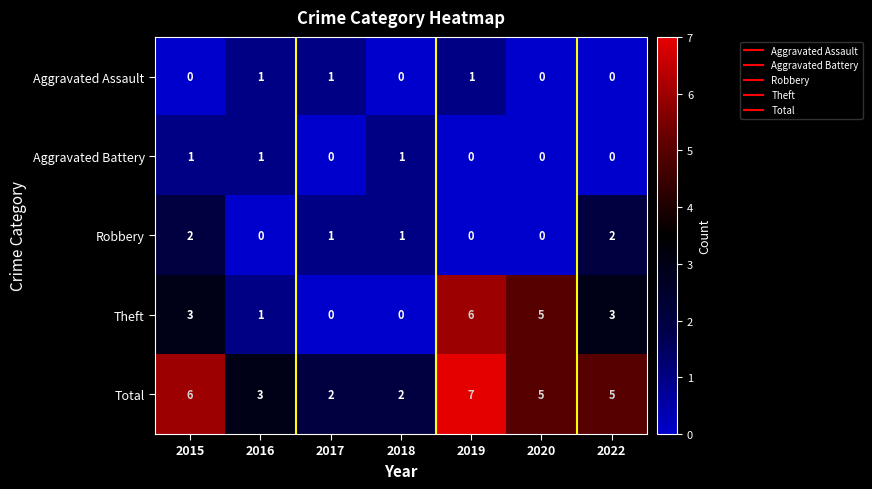

The Aggravated Battery series shows 0 at 2016. True or false?

False